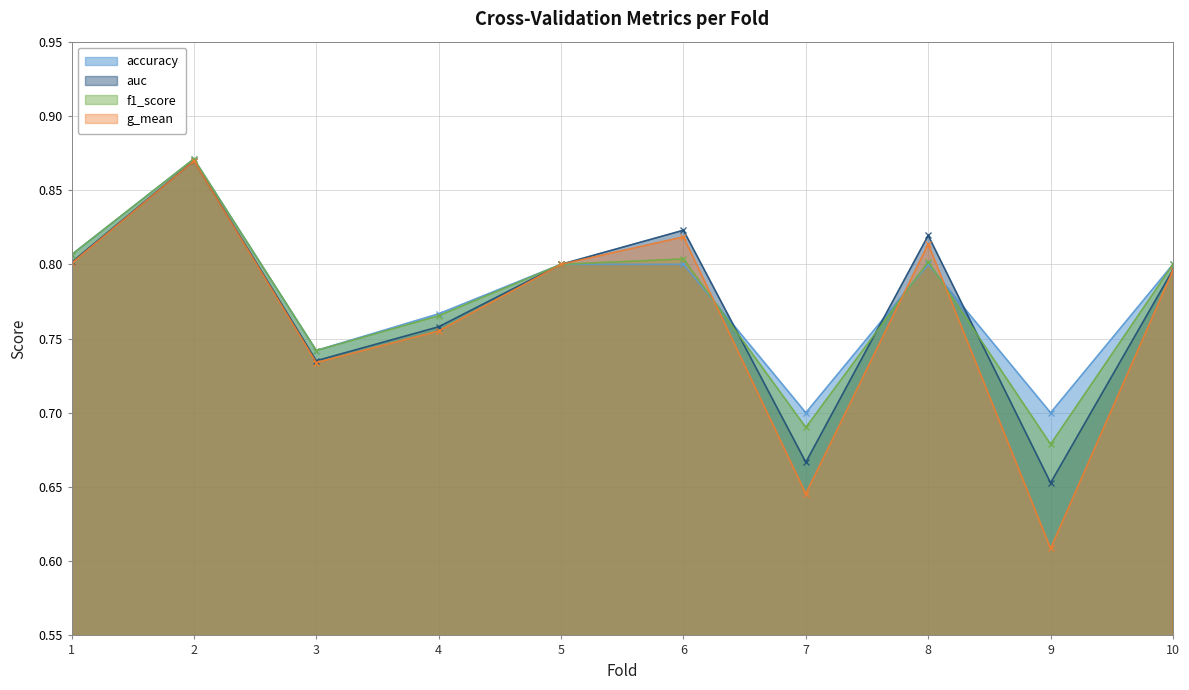

True or false: auc has a value of 0.8 at 8.

True